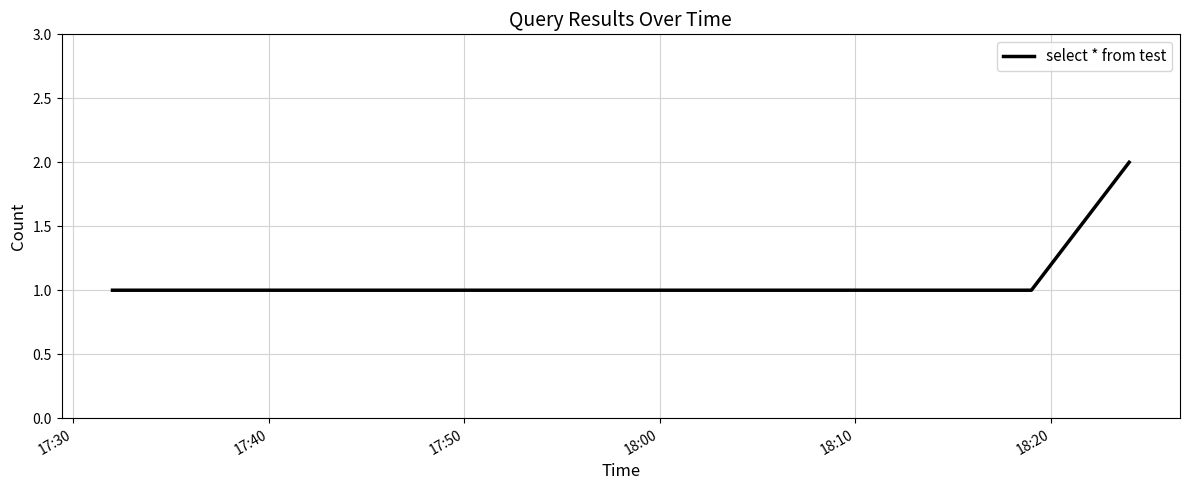

What is the sum of all values?

6